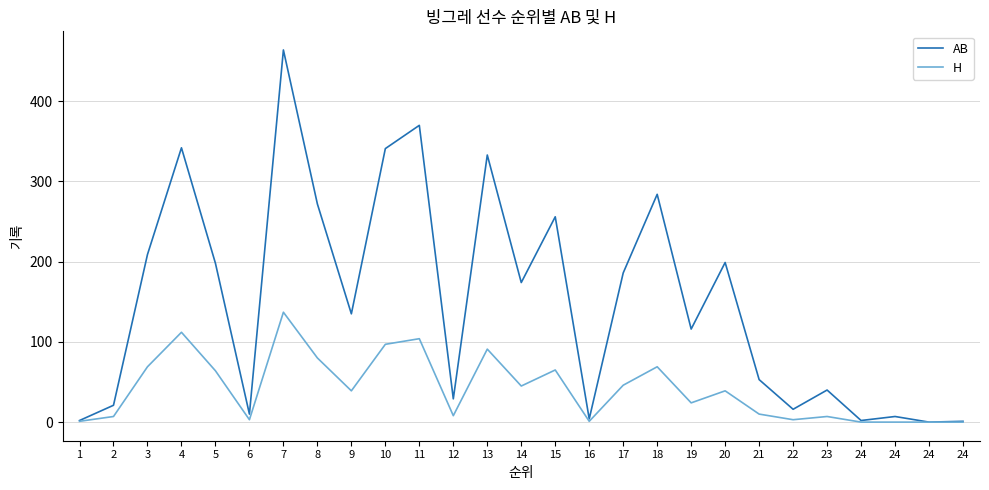

In H, how many points are higher than both neighbors (excluding endpoints)?

8